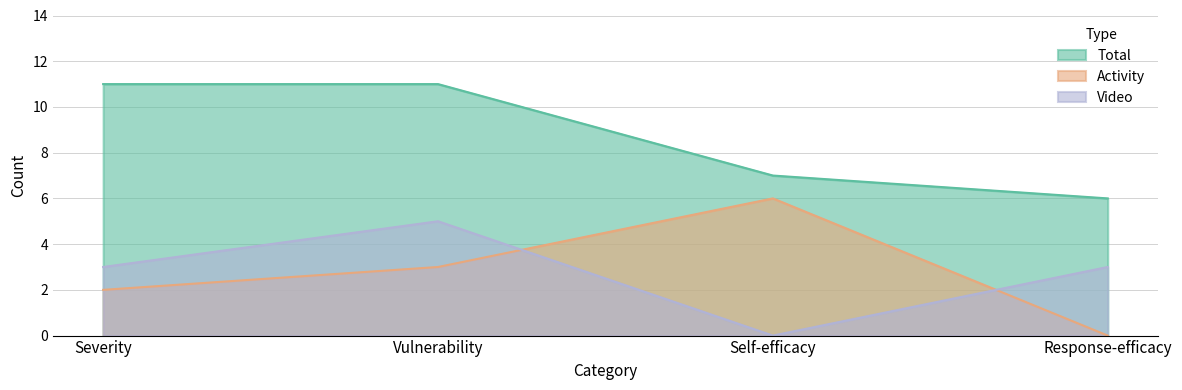

Where is the first local maximum for Activity?

Self-efficacy